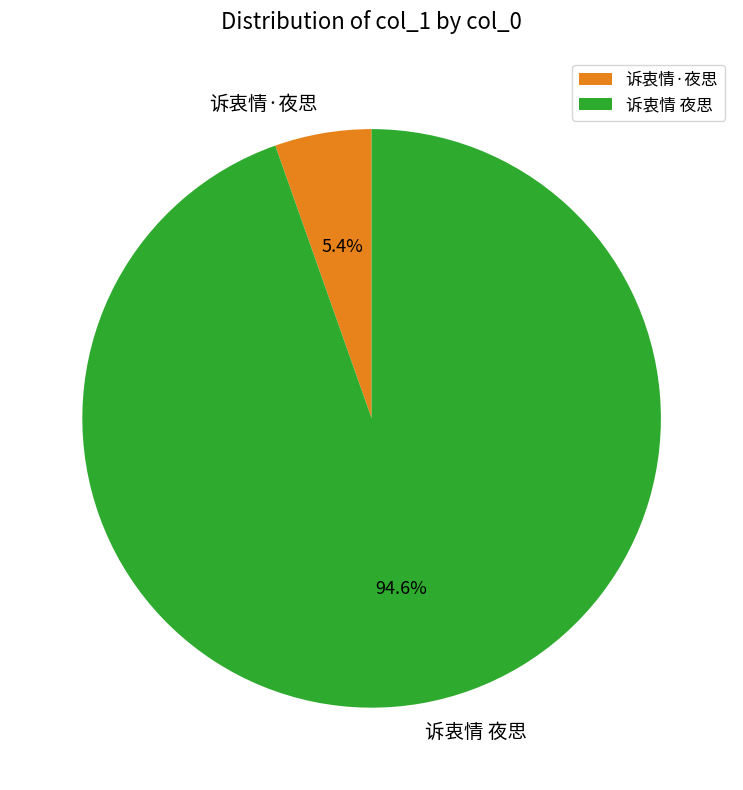

Combined, do 诉衷情·夜思 and 诉衷情 夜思 account for over 50%?

Yes